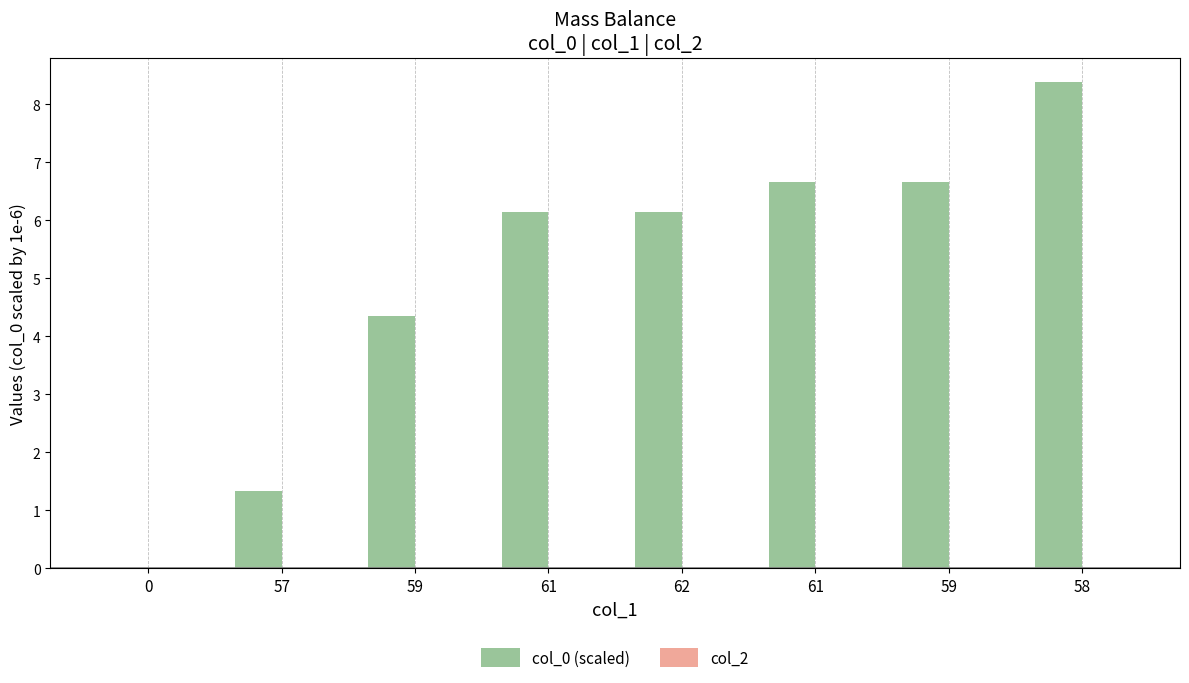

How many values are above zero?

7